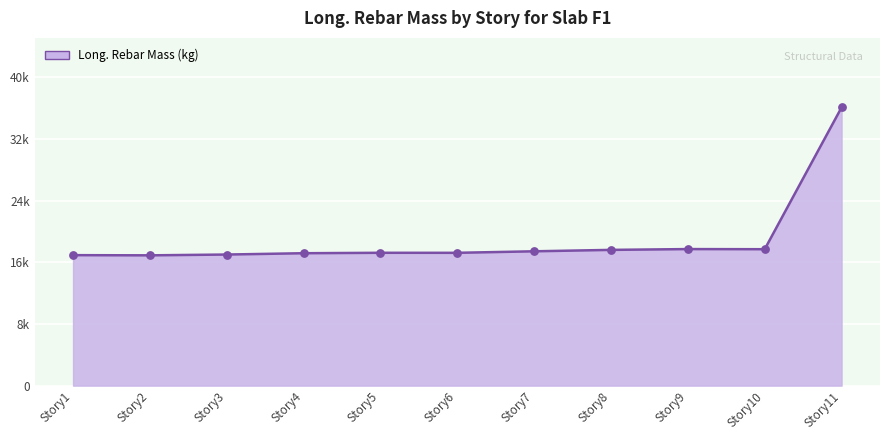

Does the chart have visible grid lines?

Yes